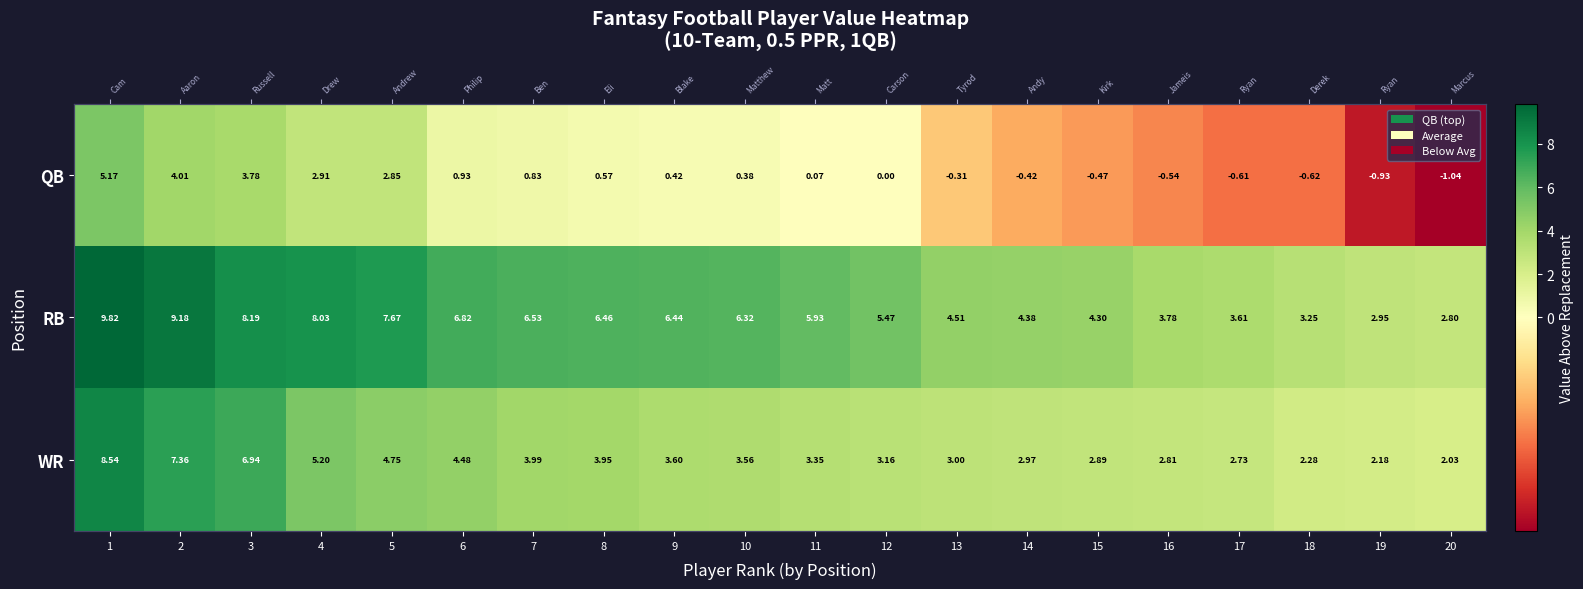

What is the difference between the highest and lowest values at 4?

5.1